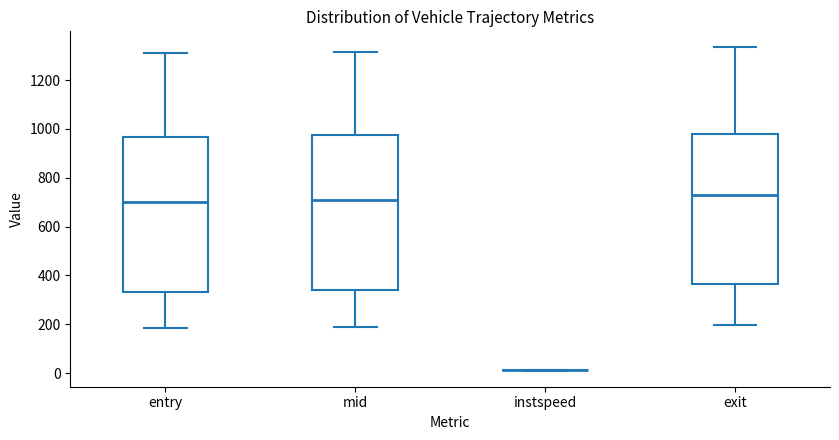

Where does the lower whisker of the box for entry end on the y-axis? The values are not printed on the chart, so give them approximately, as read against the axis.

180